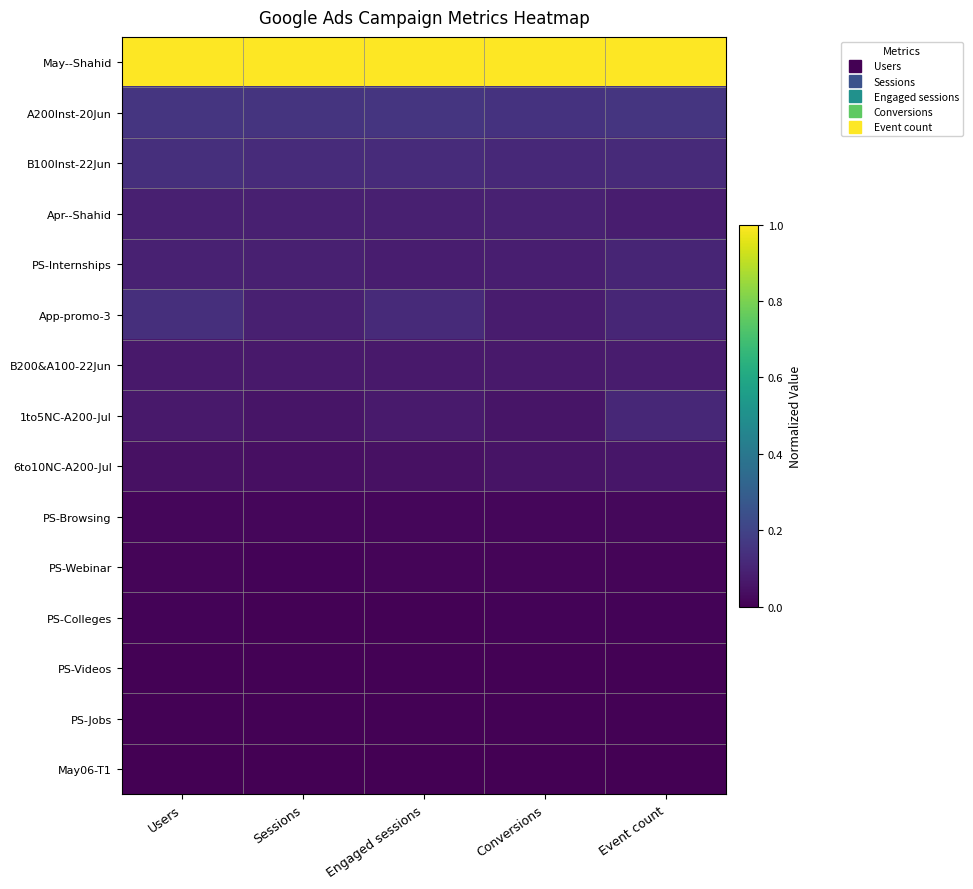

What is the total value across all series at Event count?

1.9